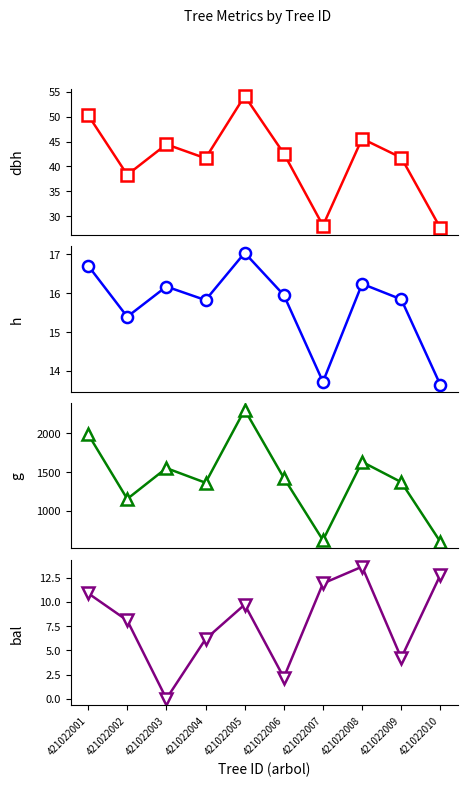

Where is dbh nearest to the value 40?

421022004